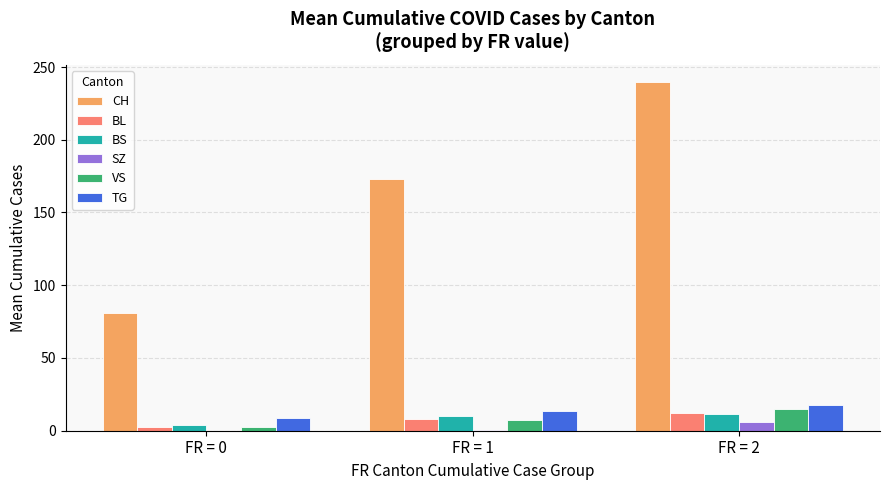

What is the sum of all TG values?

40.2